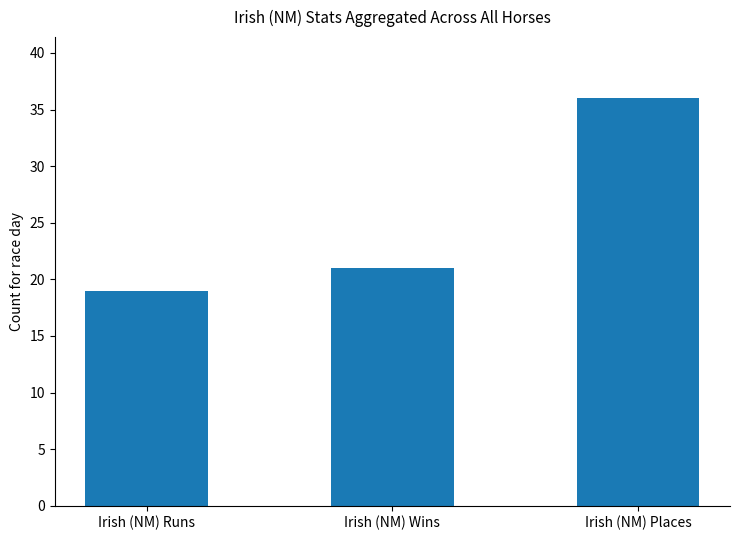

How many data points are less than 21?

1